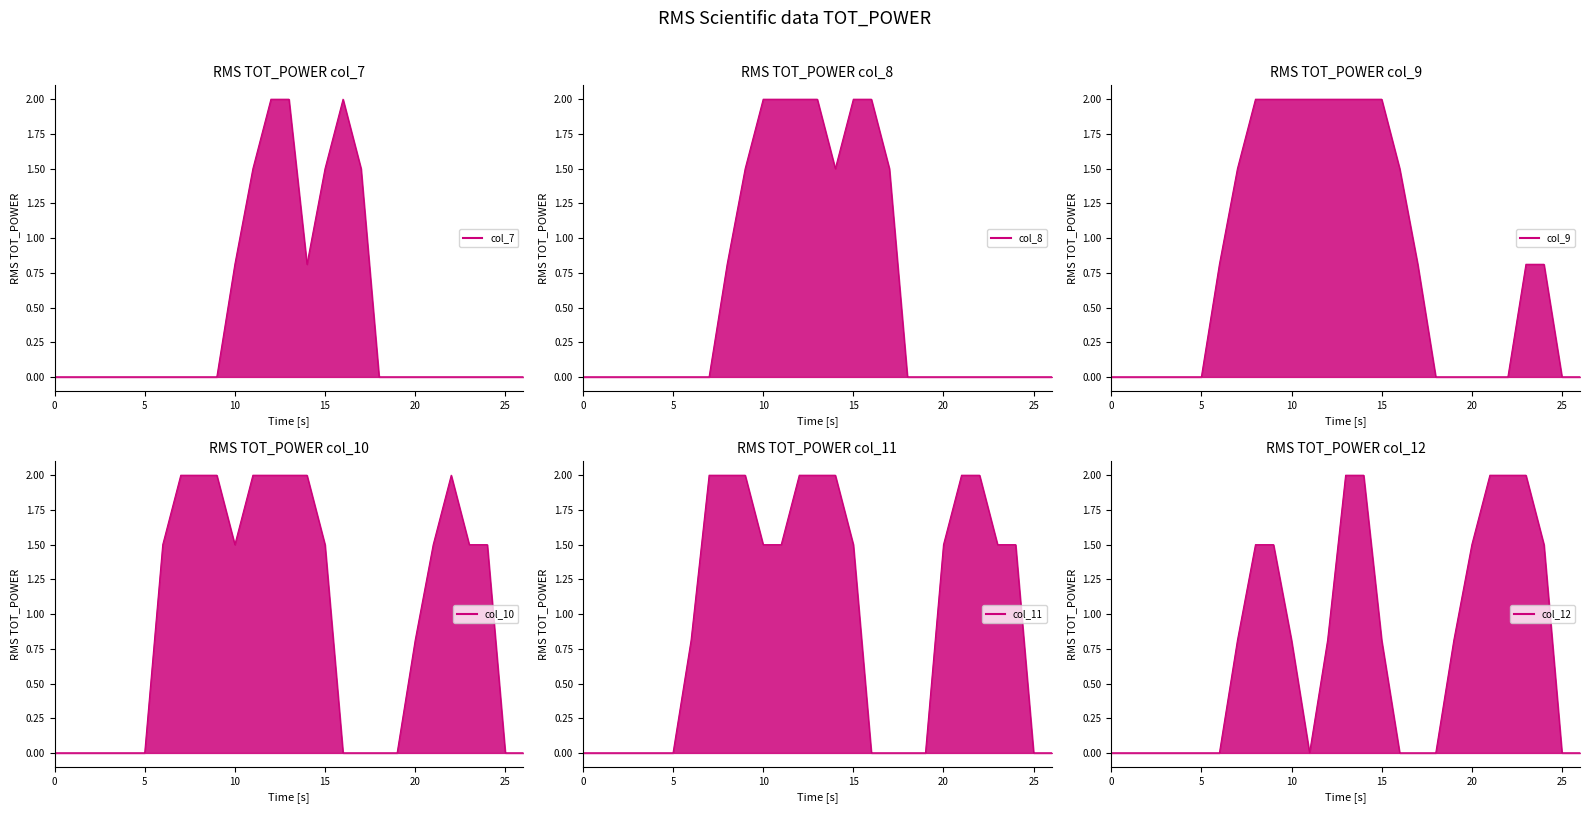

List the series in order of their peak value, lowest first.

col_7, col_8, col_9, col_10, col_11, col_12